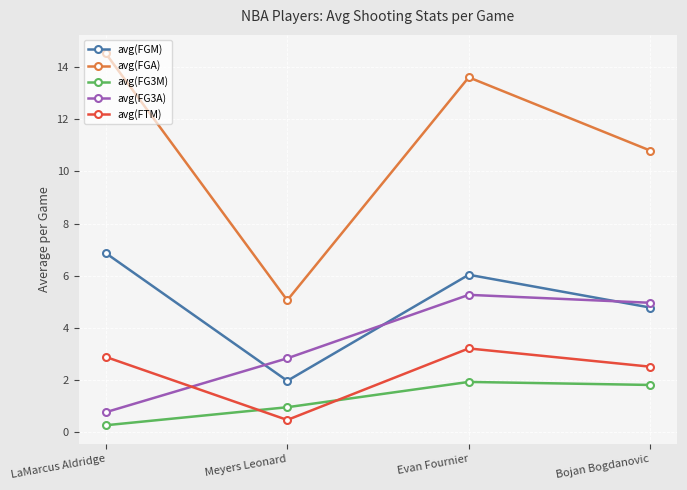

The value of avg(FG3A) at LaMarcus Aldridge is 0.8. True or false?

True